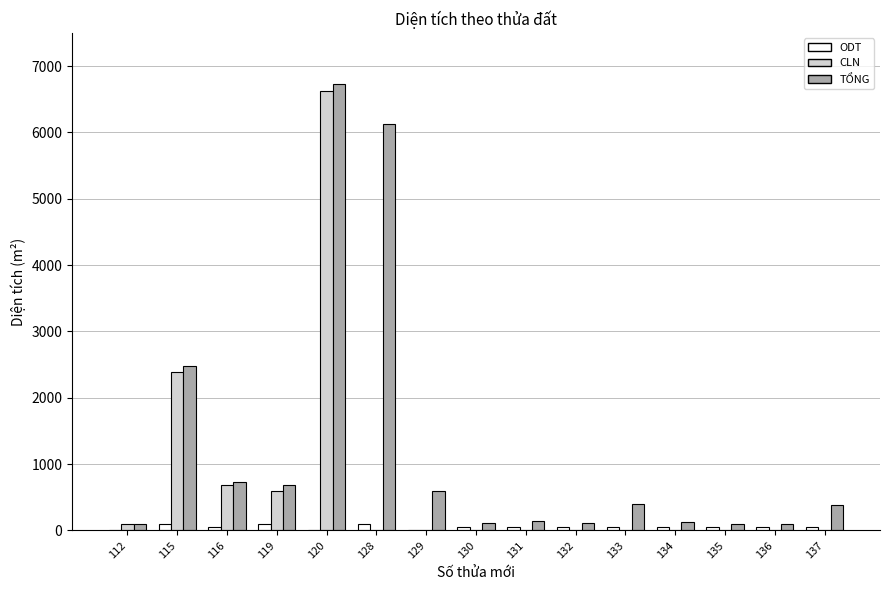

What are all the series names shown in the legend?

ODT, CLN, TỔNG